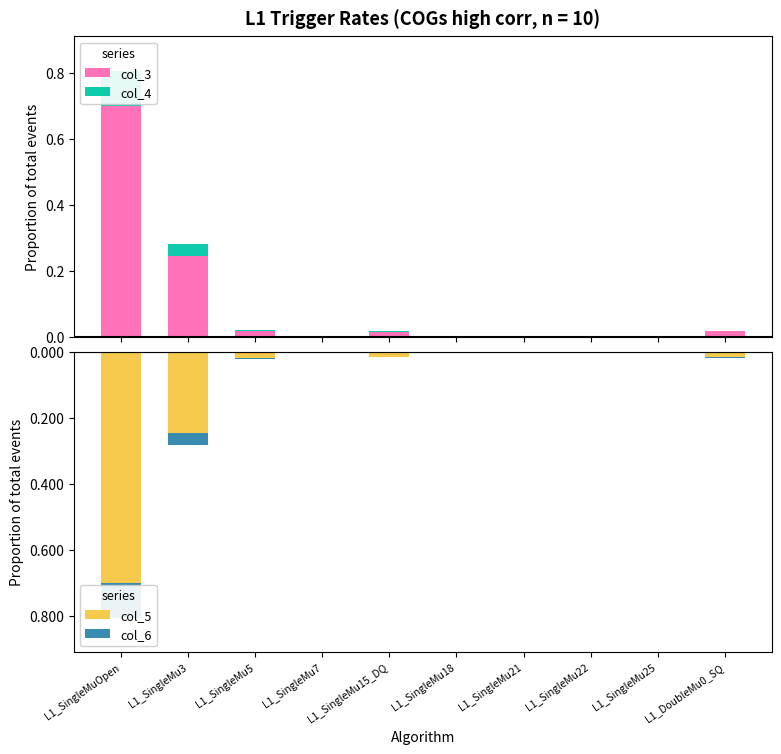

What position from the left is L1_SingleMu3?

2